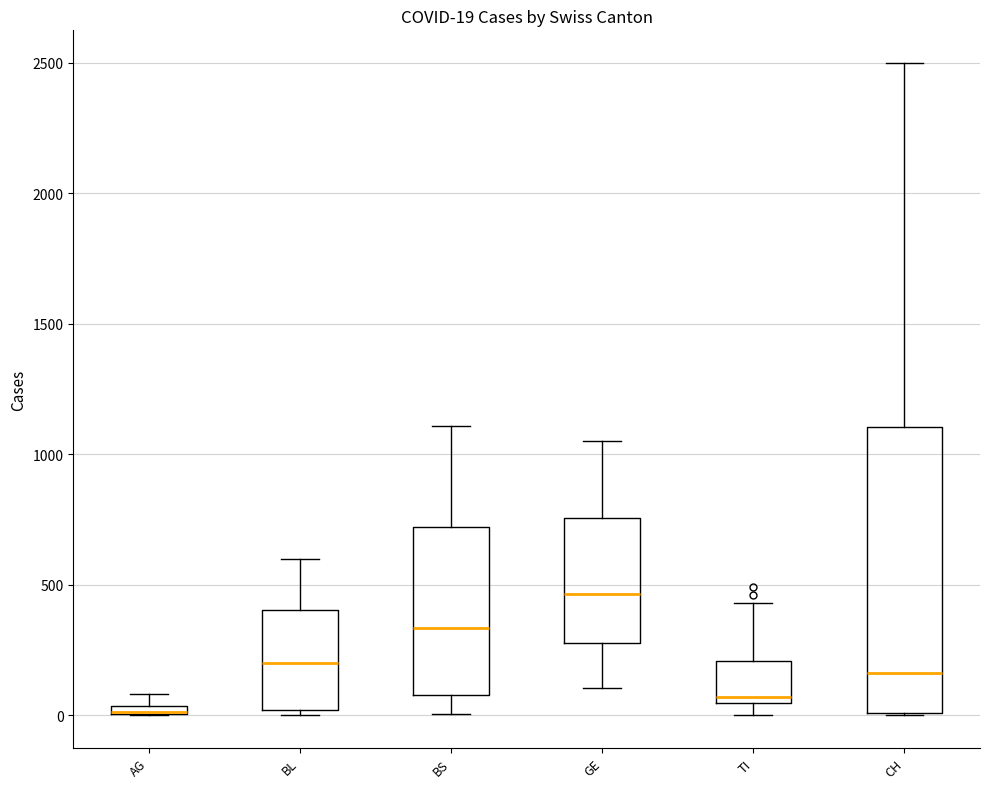

Which box is the tallest, from its lower edge to its upper edge?

CH